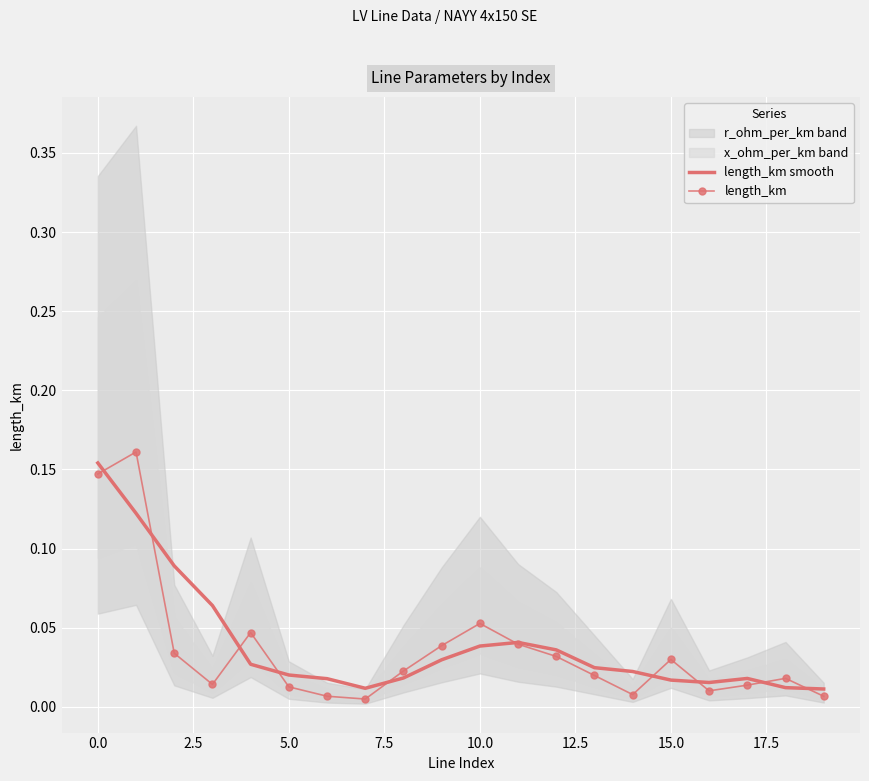

How many data points does each series have?

20